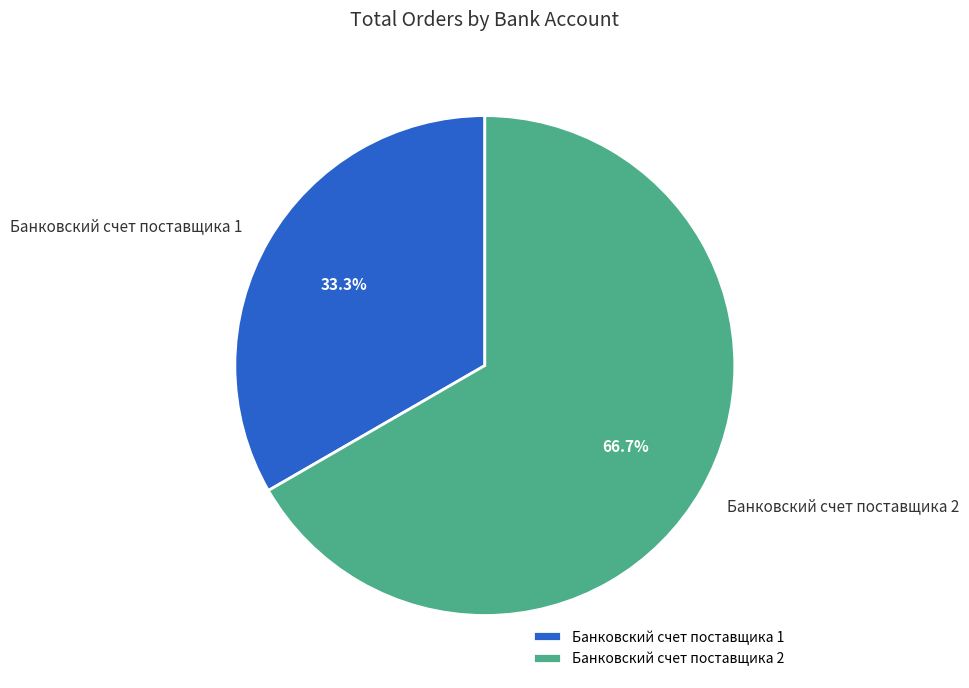

Rank the categories by value from highest to lowest.

Банковский счет поставщика 2, Банковский счет поставщика 1